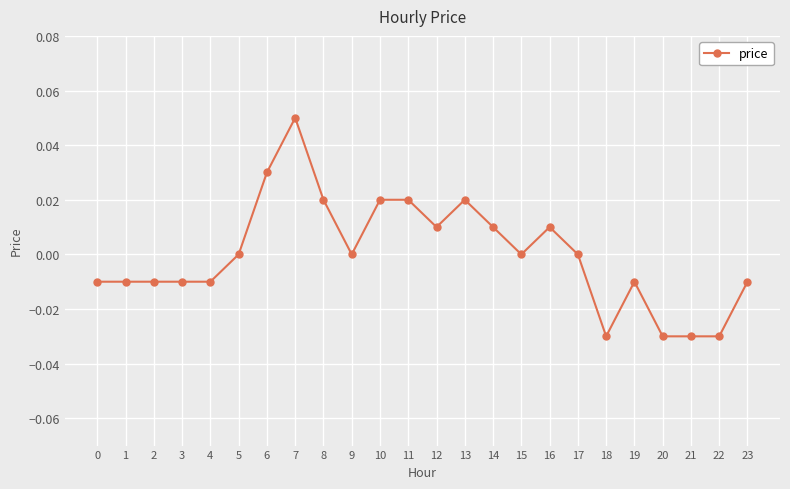

How many categories are shown in the chart?

24